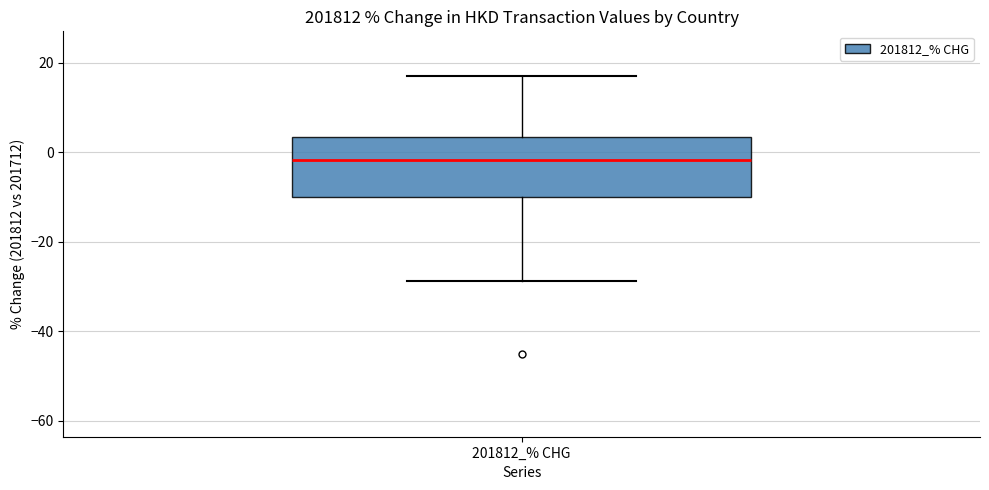

Where does the upper whisker of the box for 201812_% CHG end on the y-axis? The values are not printed on the chart, so give them approximately, as read against the axis.

16